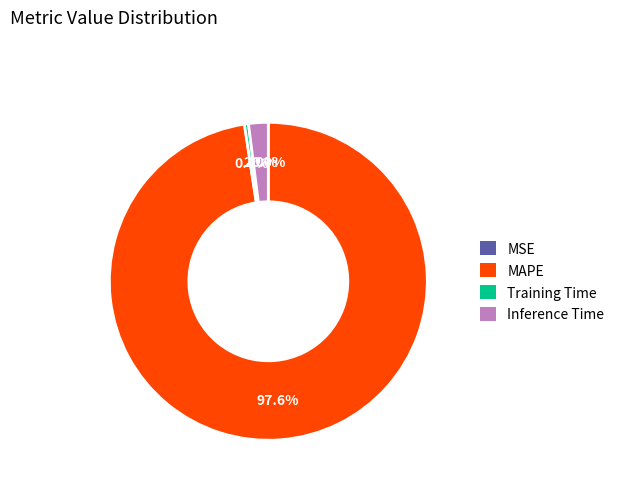

Does any single category account for the majority?

Yes